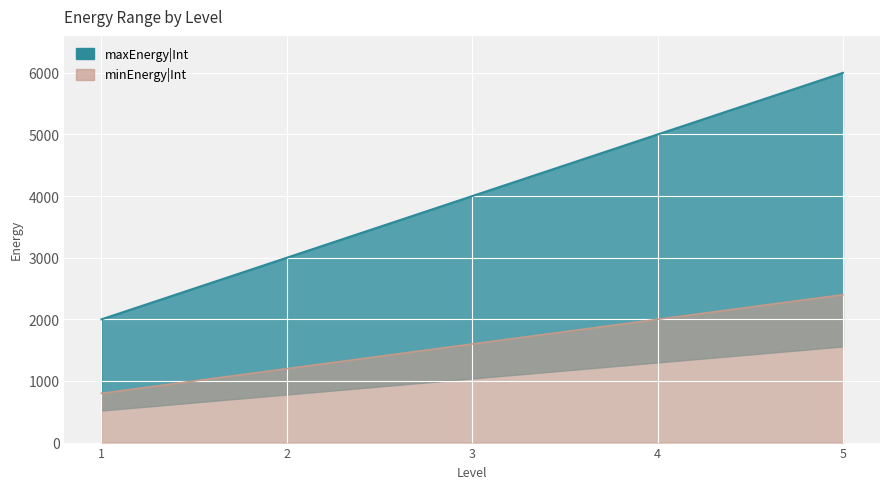

What is the difference between the highest and lowest values at 5?

3600